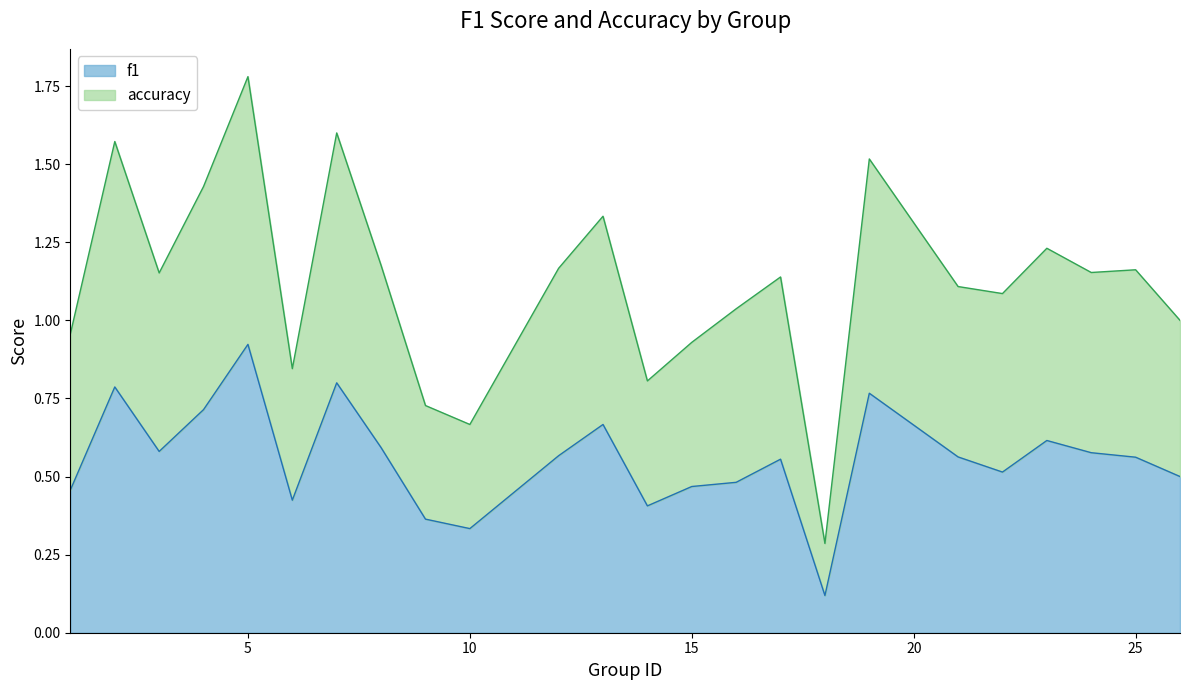

The value of f1 at 15 is 0.2. True or false?

False